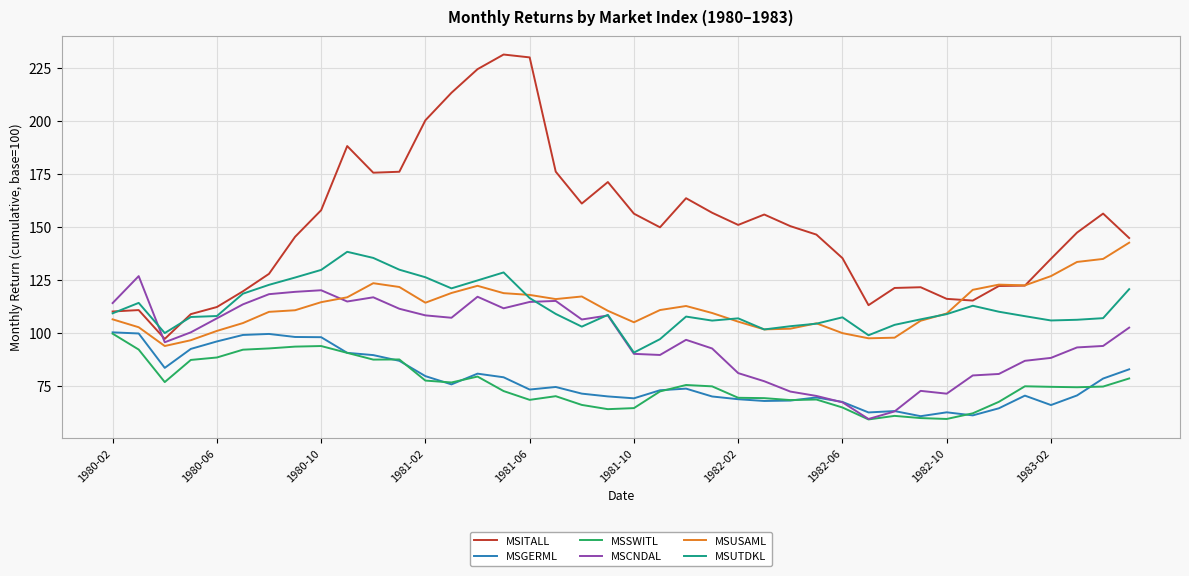

True or false: MSITALL and MSSWITL intersect in this chart.

False